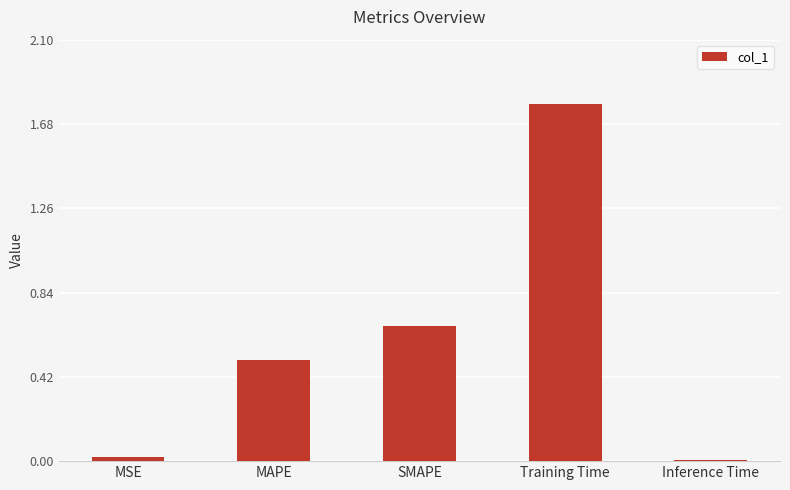

Count the number of data series in this chart.

1